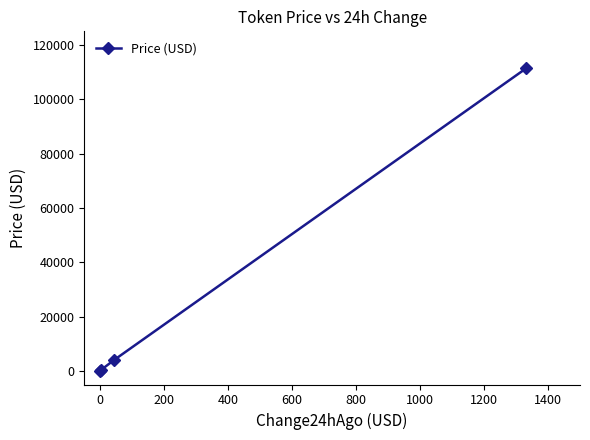

What is the greatest value displayed?

111415.0